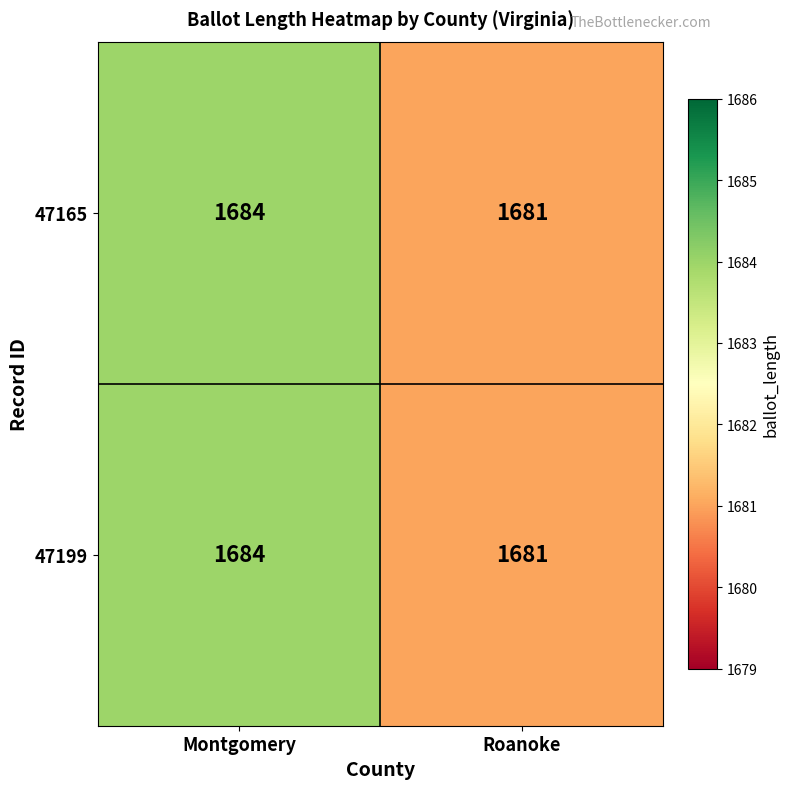

The 47199 series shows 650 at Roanoke. True or false?

False